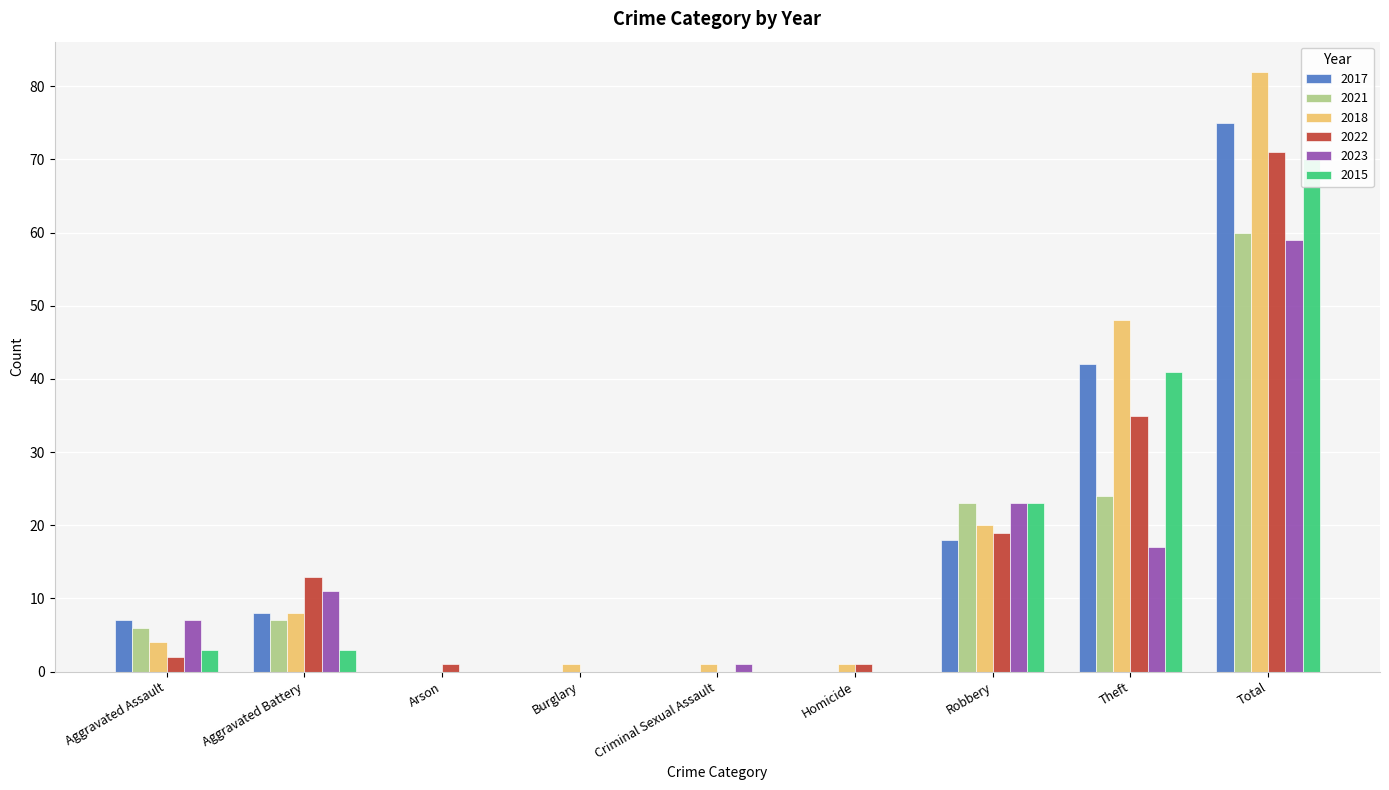

Reading right to left, what are all the values shown in this chart?

2017: Total=75	Theft=42	Robbery=18	Homicide=0	Criminal Sexual Assault=0	Burglary=0	Arson=0	Aggravated Battery=8	Aggravated Assault=7
2021: Total=60	Theft=24	Robbery=23	Homicide=0	Criminal Sexual Assault=0	Burglary=0	Arson=0	Aggravated Battery=7	Aggravated Assault=6
2018: Total=82	Theft=48	Robbery=20	Homicide=1	Criminal Sexual Assault=1	Burglary=1	Arson=0	Aggravated Battery=8	Aggravated Assault=4
2022: Total=71	Theft=35	Robbery=19	Homicide=1	Criminal Sexual Assault=0	Burglary=0	Arson=1	Aggravated Battery=13	Aggravated Assault=2
2023: Total=59	Theft=17	Robbery=23	Homicide=0	Criminal Sexual Assault=1	Burglary=0	Arson=0	Aggravated Battery=11	Aggravated Assault=7
2015: Total=70	Theft=41	Robbery=23	Homicide=0	Criminal Sexual Assault=0	Burglary=0	Arson=0	Aggravated Battery=3	Aggravated Assault=3